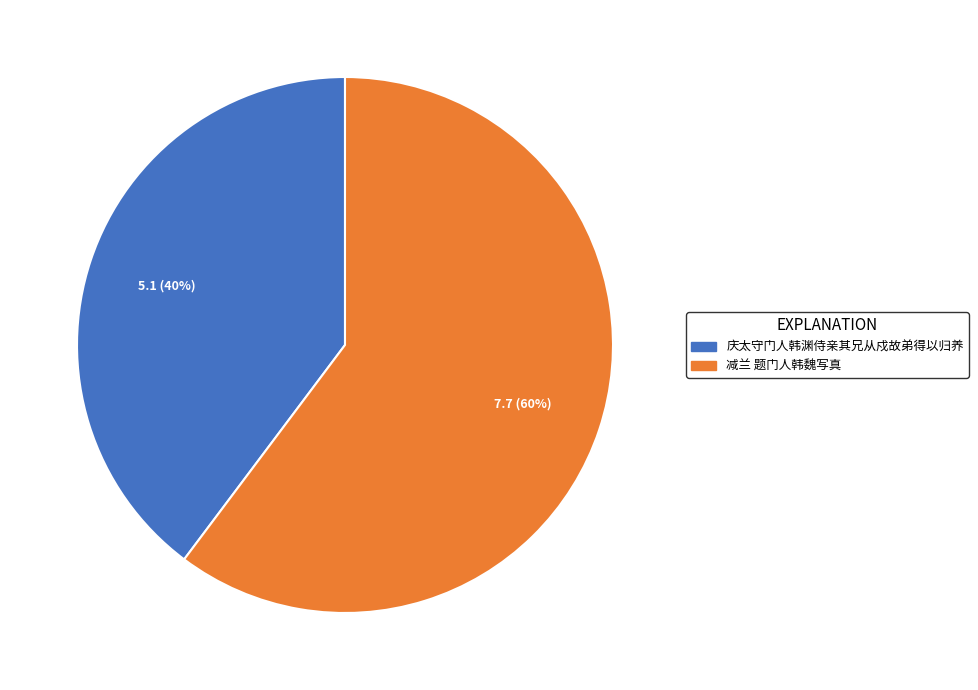

Do 减兰 题门人韩魏写真 and 庆太守门人韩渊侍亲其兄从戍故弟得以归养 together represent more than half of the pie?

Yes